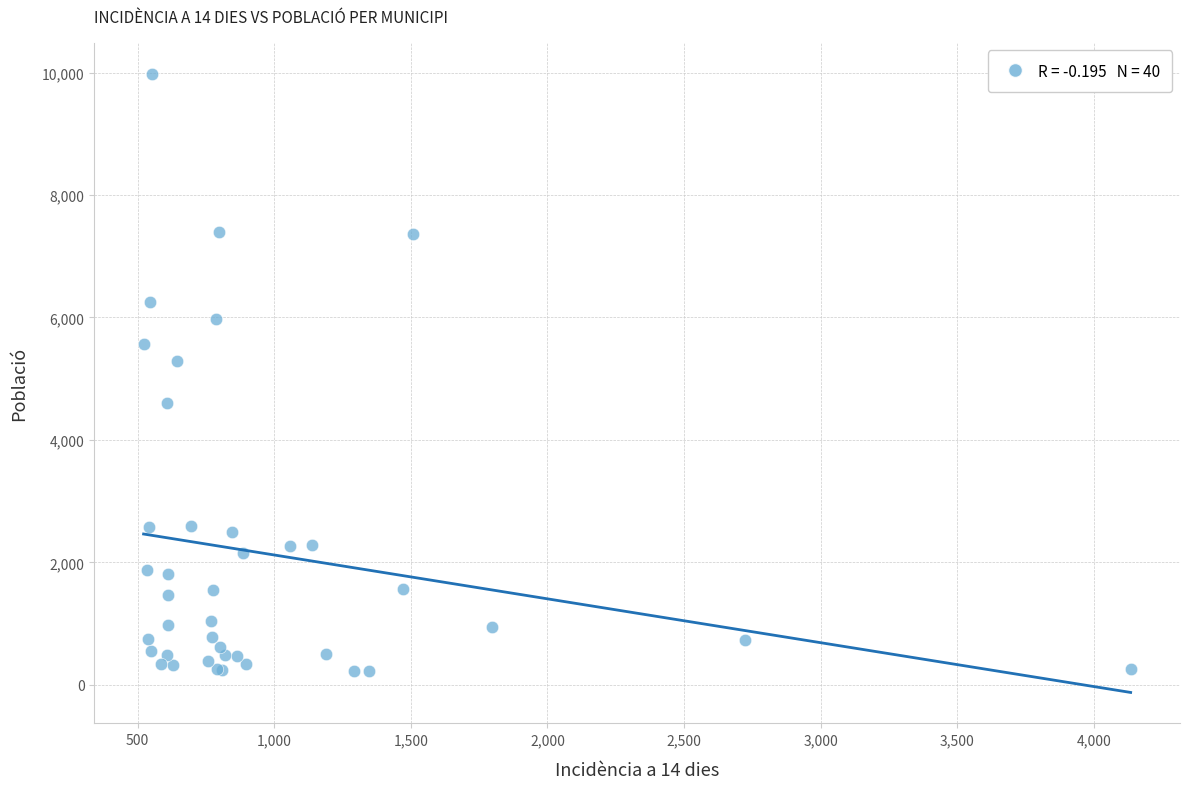

What Y value in the scatter plot is closest to 5101?

5293